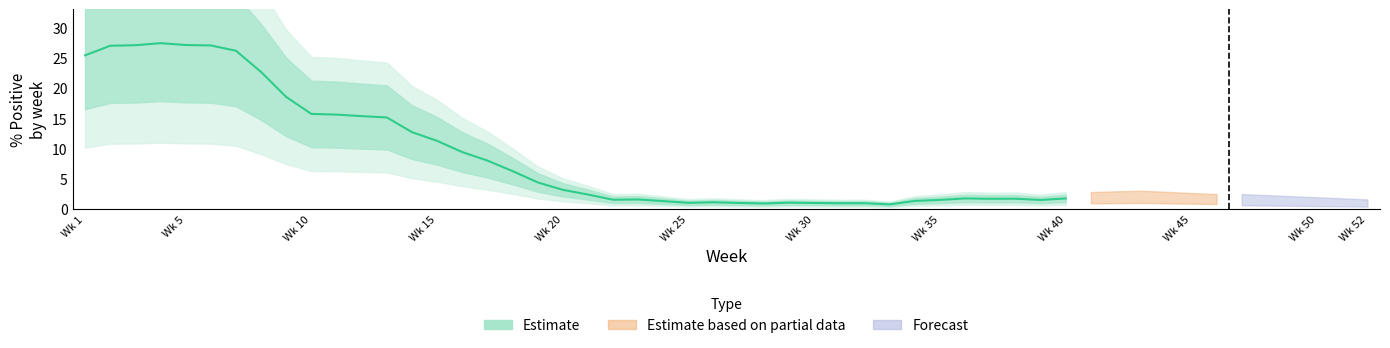

What is the difference between the second highest and second lowest values?

26.1